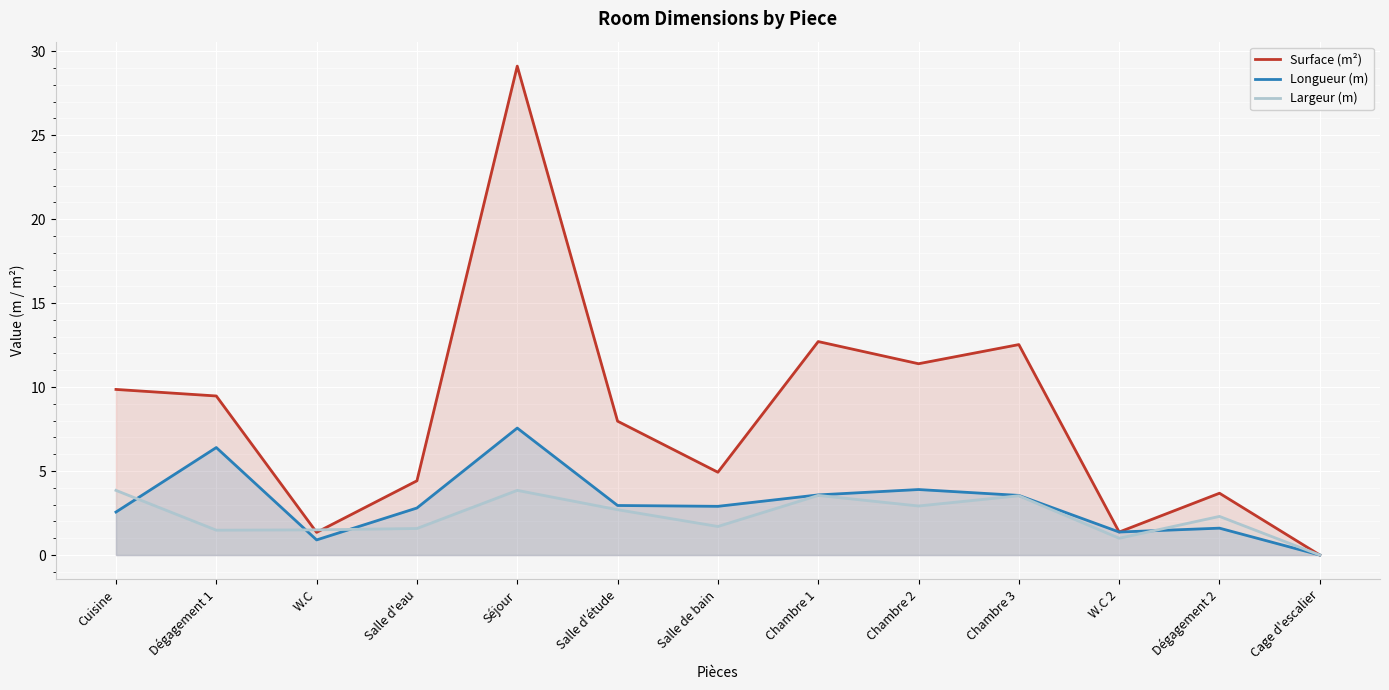

What is the label of the 6th point from the left?

Salle d'étude